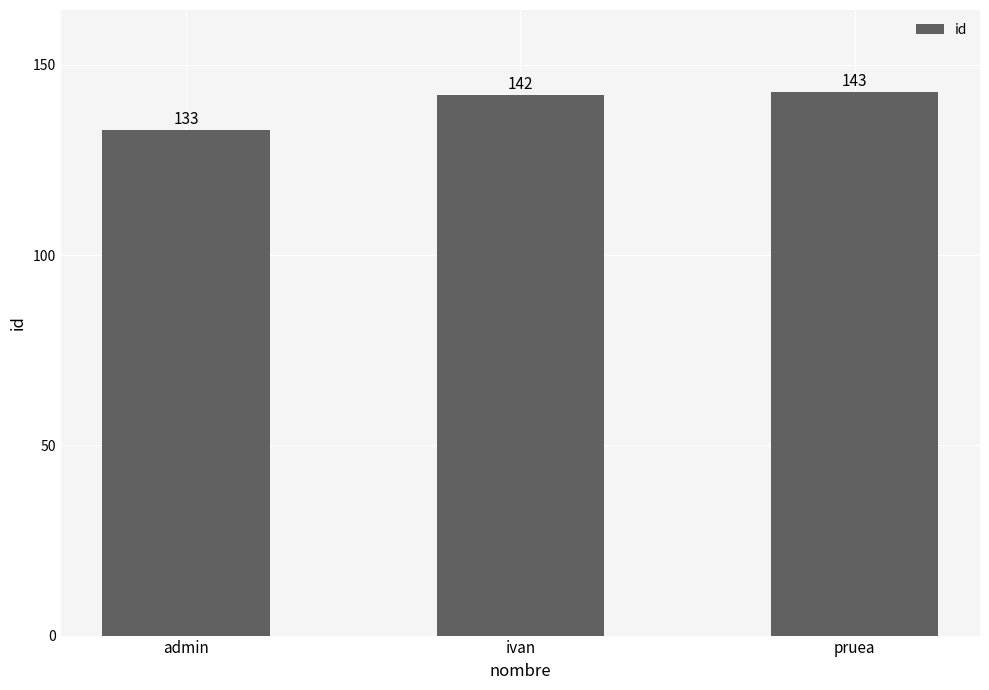

What is the difference between the second highest and minimum values?

9